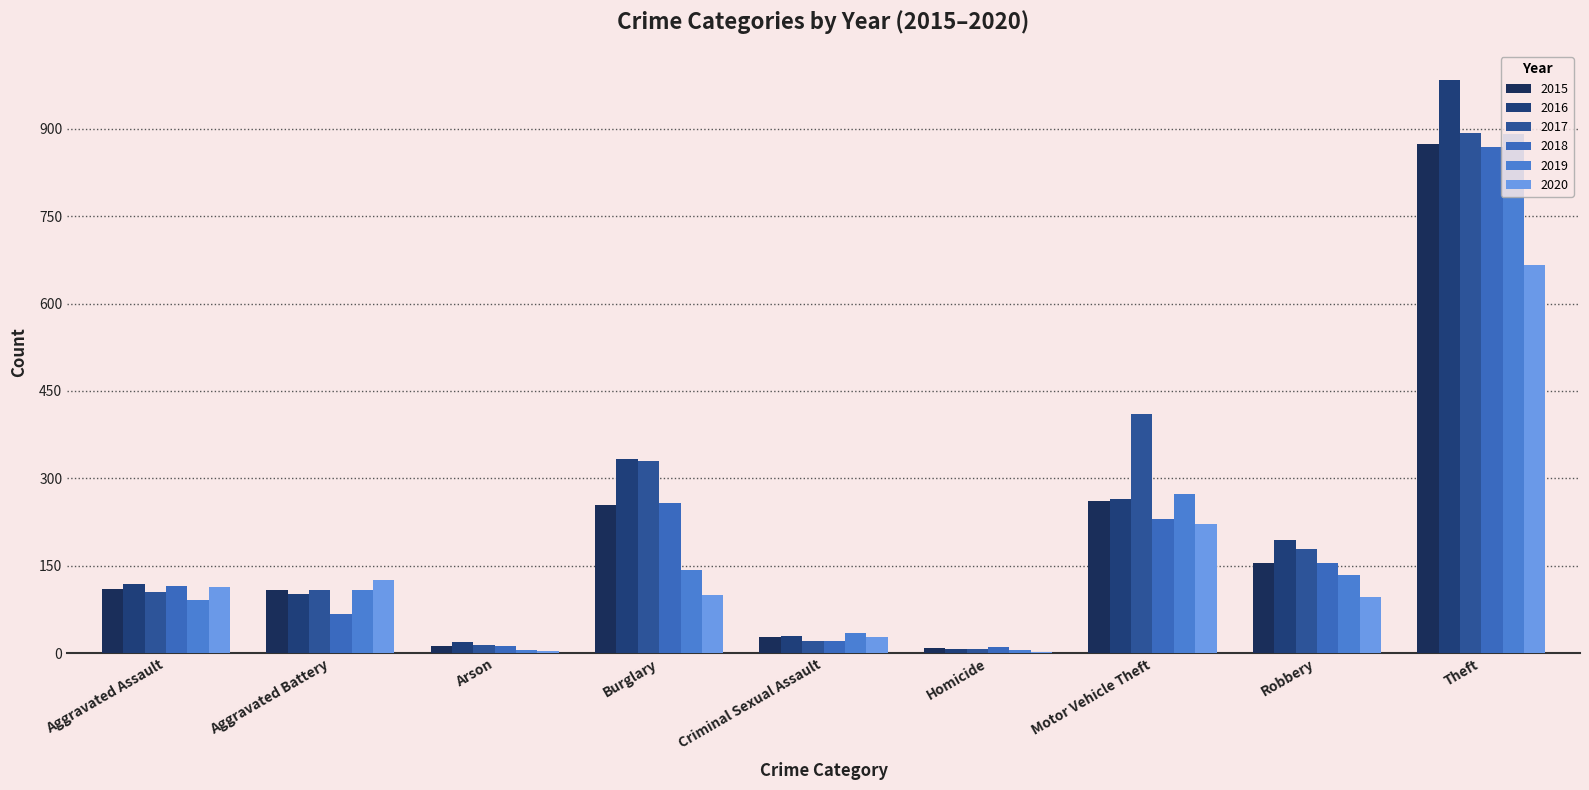

Which series changed the most between Motor Vehicle Theft and Theft?

2016